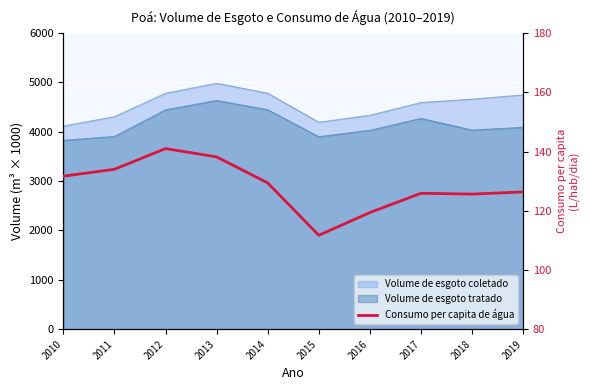

What is the change in value from 2013 to 2014?

-8.8